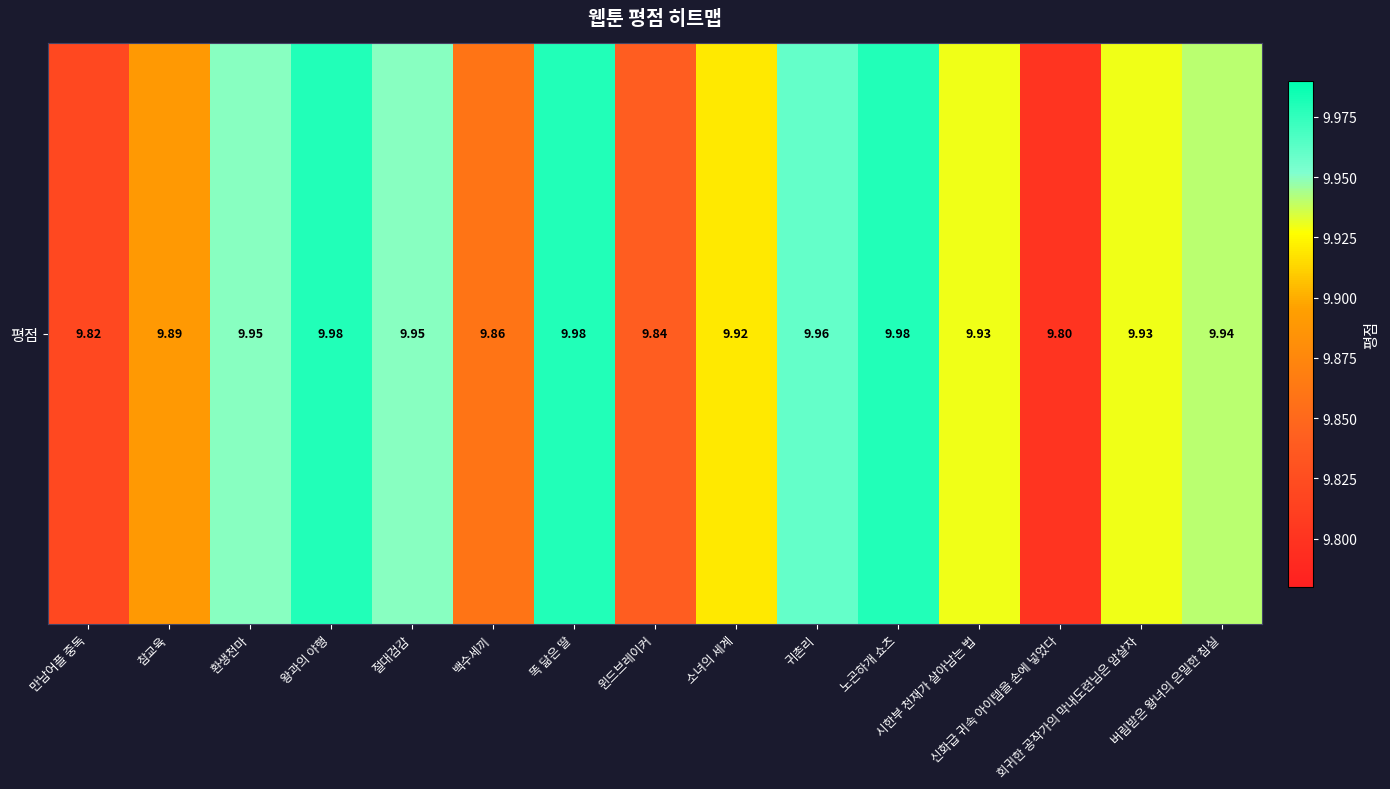

Is it true that the value at 절대검감 is 13.4?

False